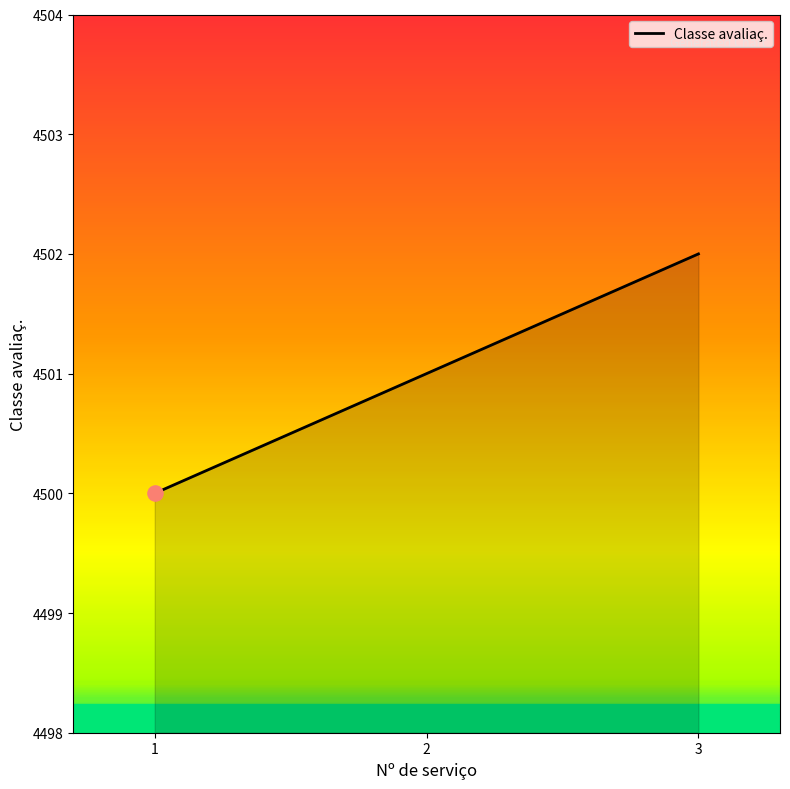

What is the ratio of the value at 2 to the value at 3?

1.0